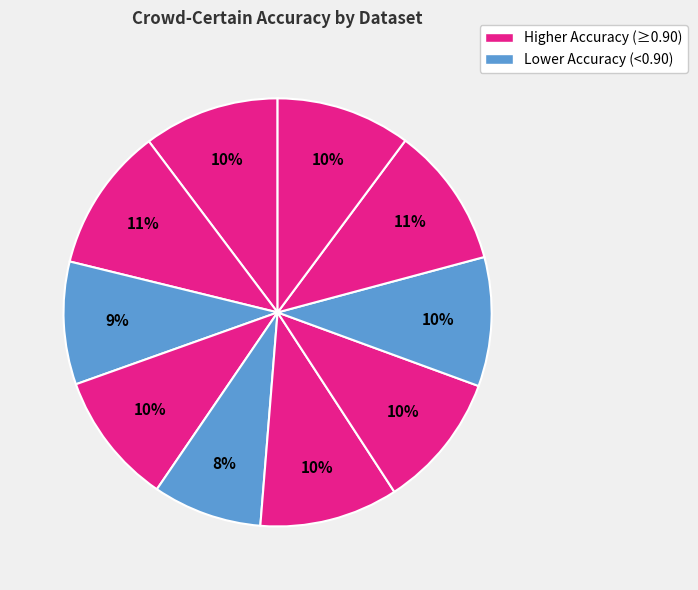

How many slices are in this pie chart?

10